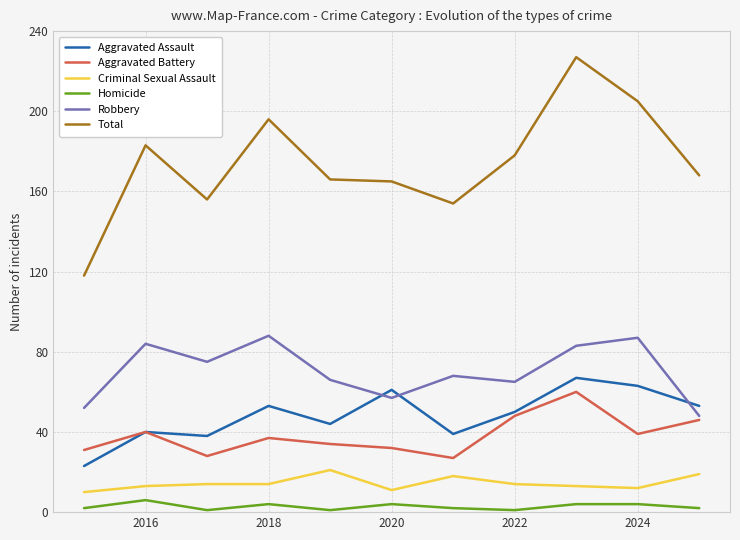

Which series has the largest range (max minus min)?

Total